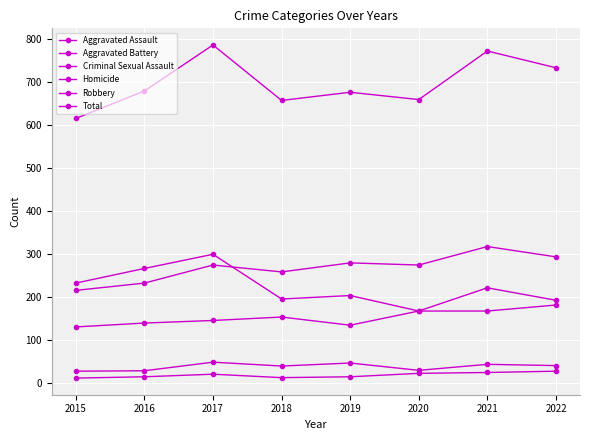

At which label does Criminal Sexual Assault reach its minimum?

2015